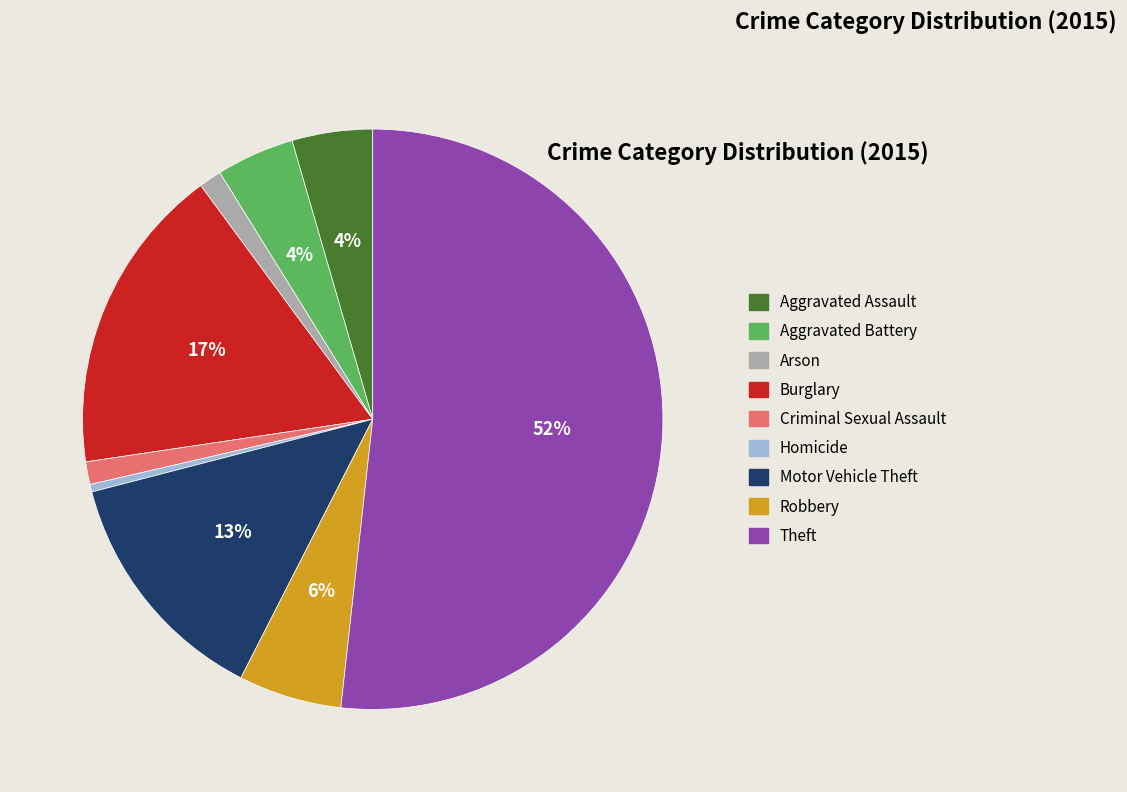

What is the smallest slice in the pie chart?

Homicide